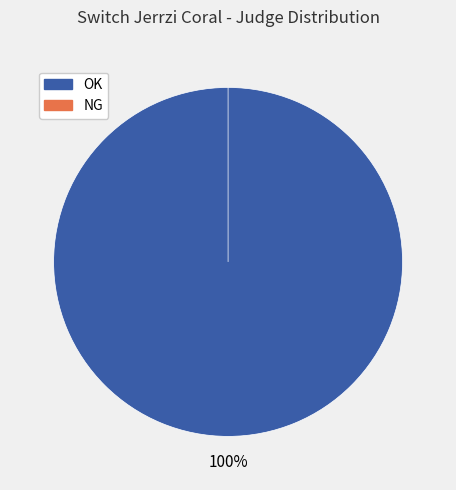

To the nearest percent, what is the combined percentage of OK and NG?

100%